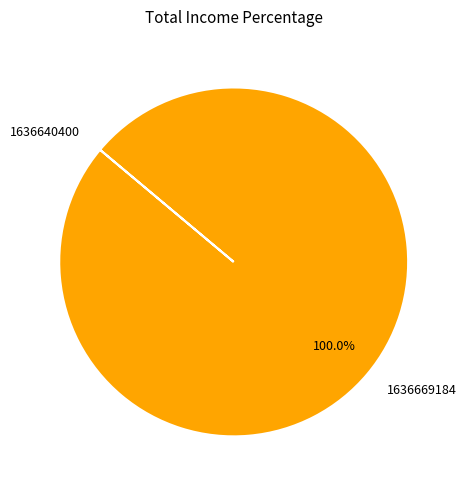

Which slice represents more than half of the pie?

1636669184